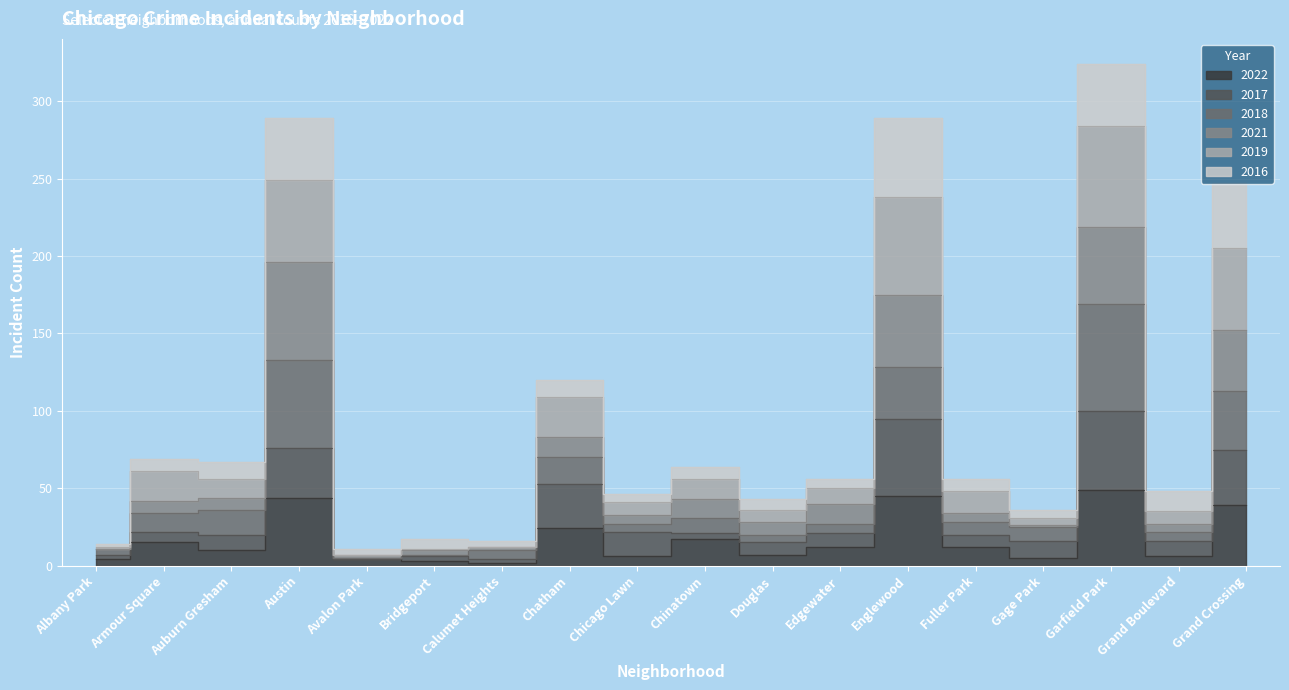

True or false: 2019 has a value of 247 at Grand Crossing.

True